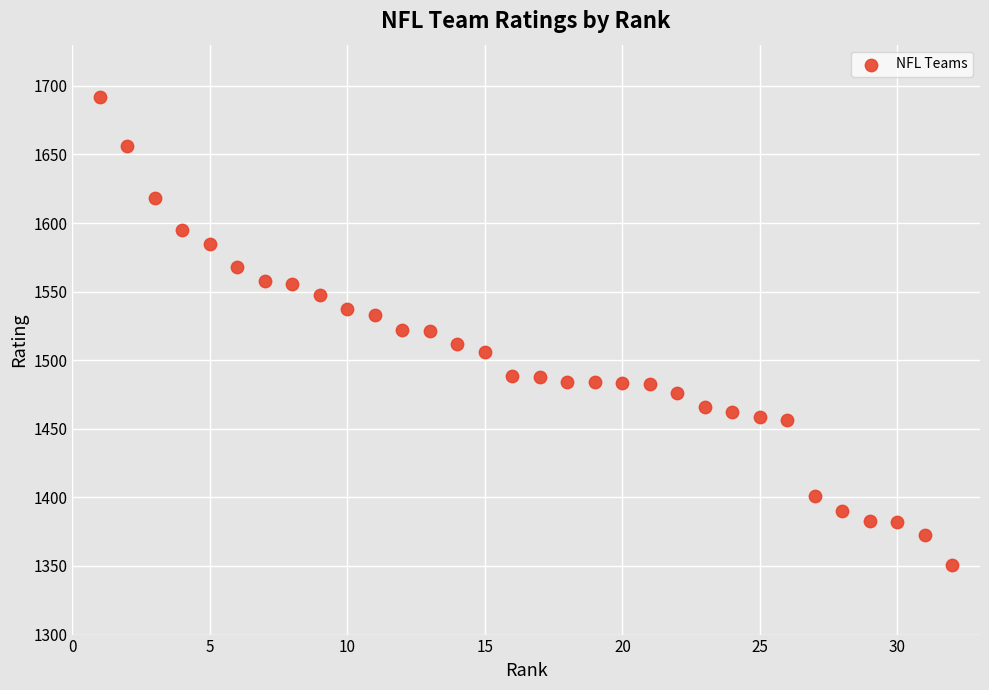

What is the range of Y values (max minus min)?

340.8